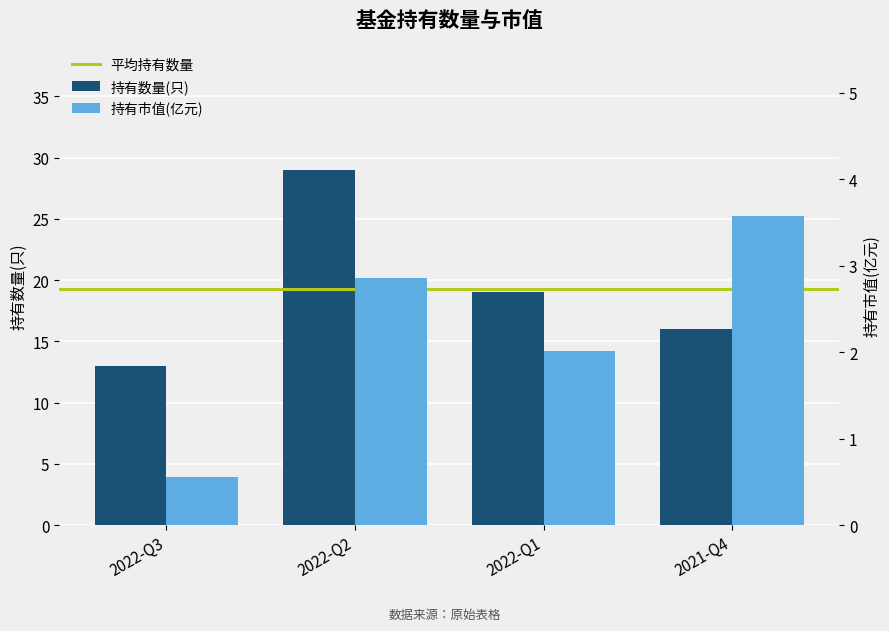

At which label does 持有市值(亿元) first exceed 2?

2022-Q2